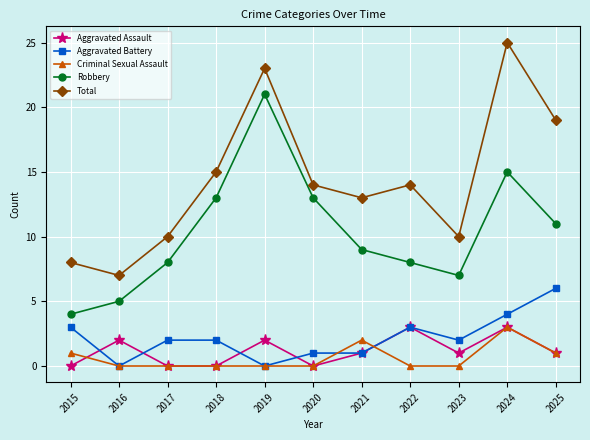

Where does the Robbery series first go above 9?

2018